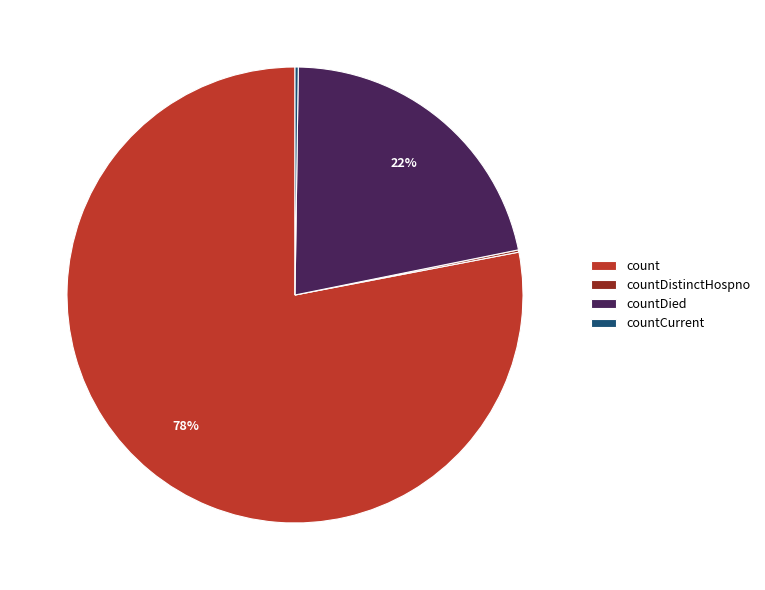

Which slice represents more than half of the pie?

count